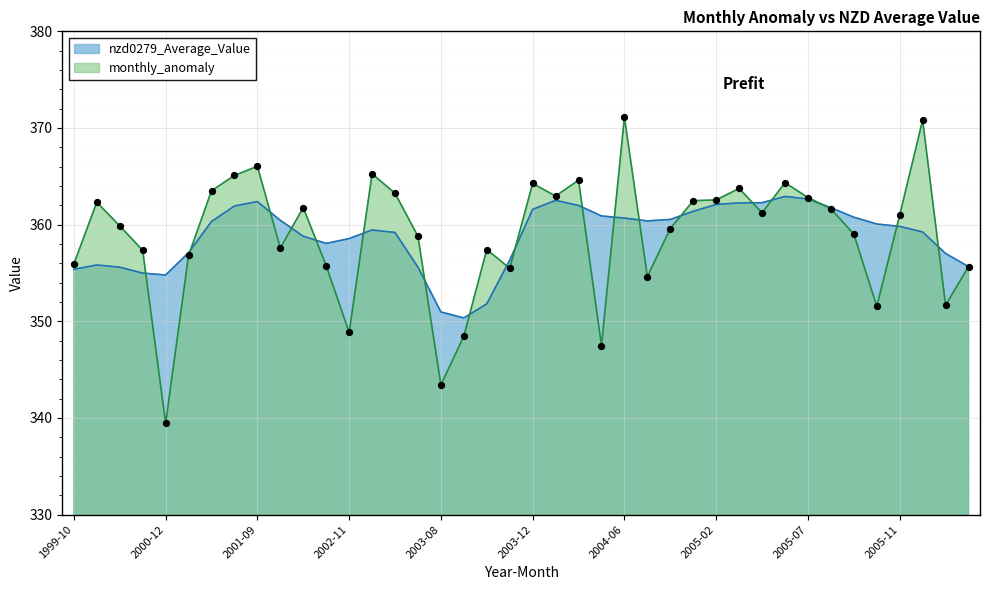

What is the total value across all series at 2004-07?

715.0